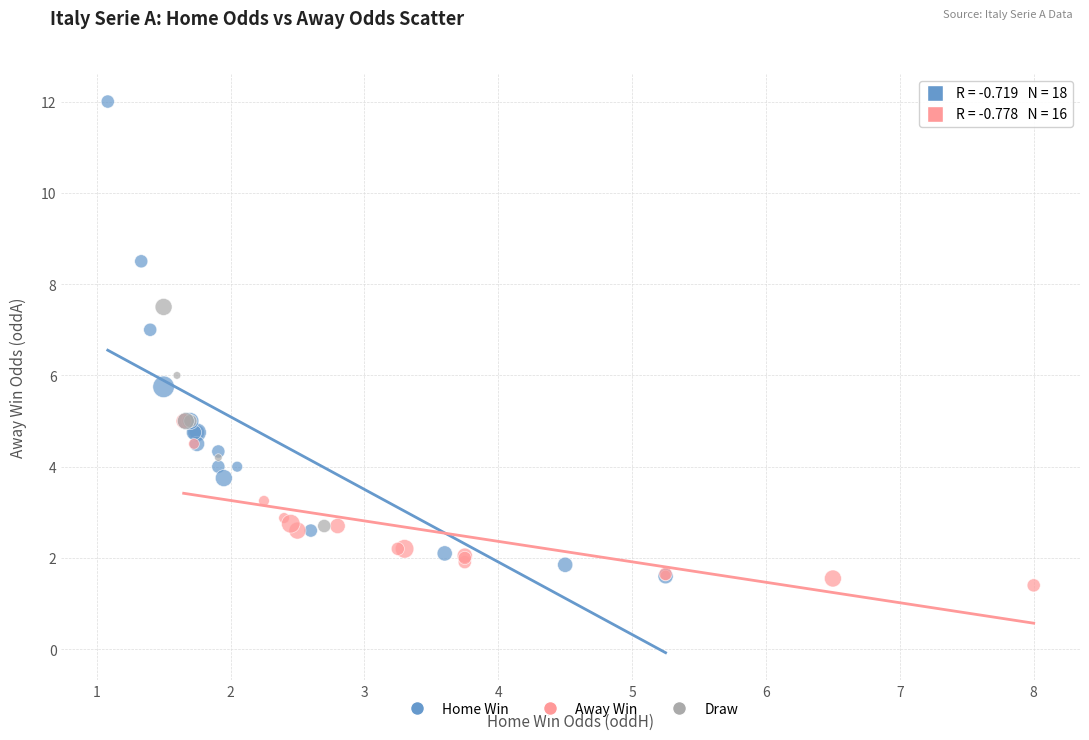

Which series has the largest Y range (max minus min)?

Home Win